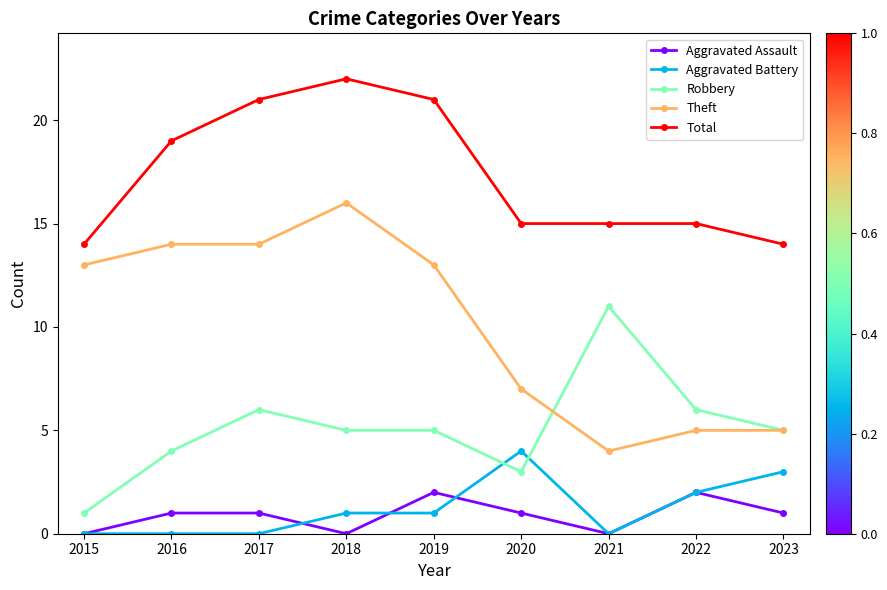

What is the difference between the second highest and second lowest values in the Total series?

7